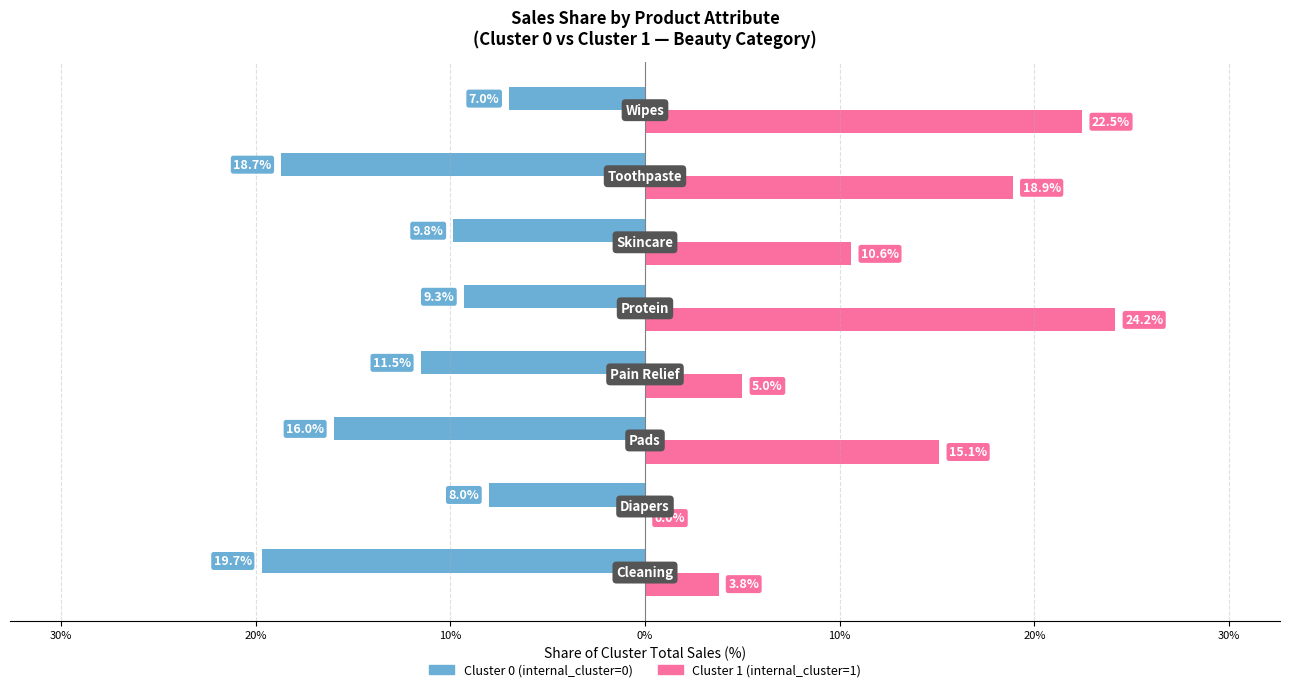

How many bars are there in total?

16